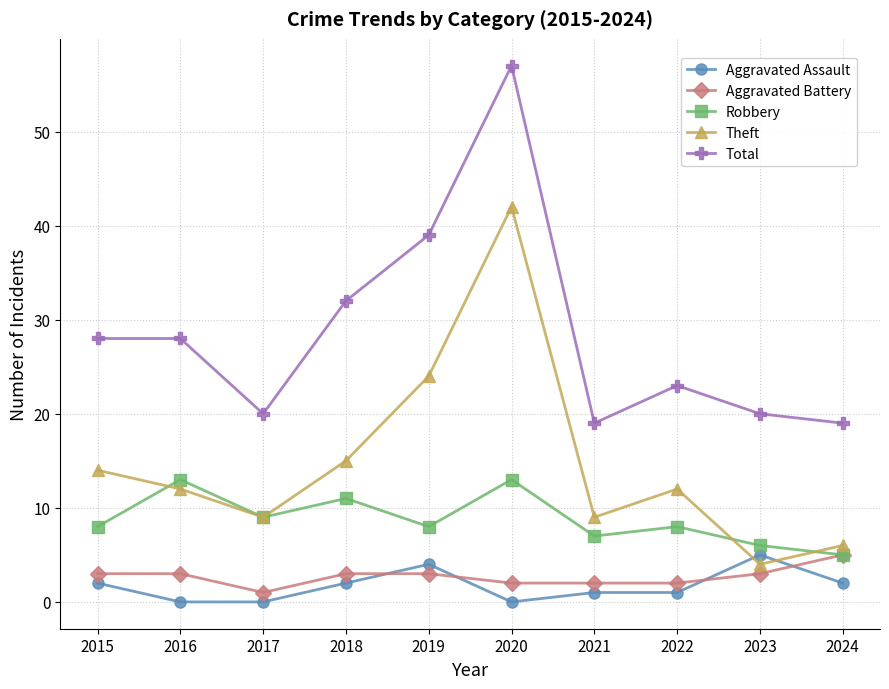

Which series changed the most between 2018 and 2020?

Theft